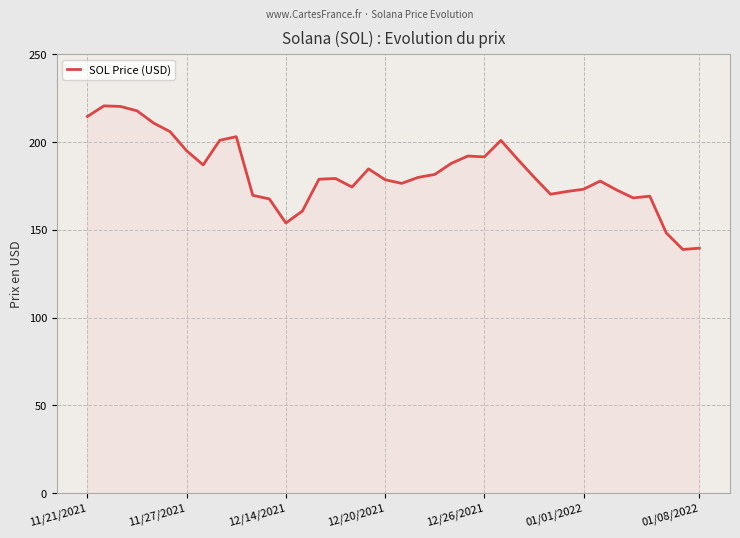

What is the maximum value shown in the chart?

220.6